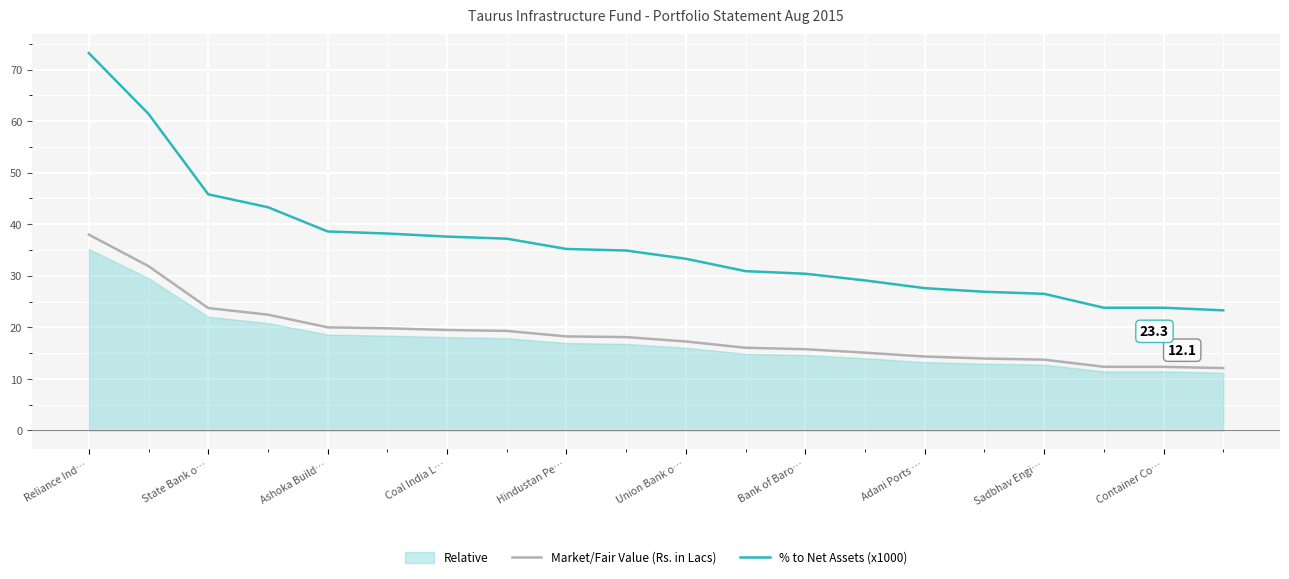

True or false: % to Net Assets (x1000) and Market/Fair Value (Rs. in Lacs) cross at least once.

False